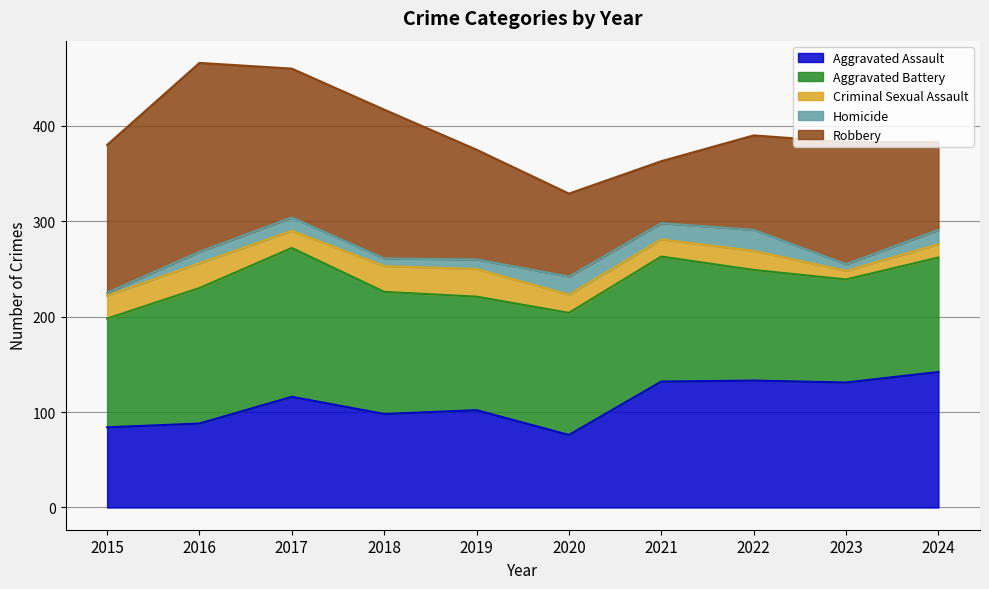

True or false: Aggravated Assault and Robbery cross at least once.

True